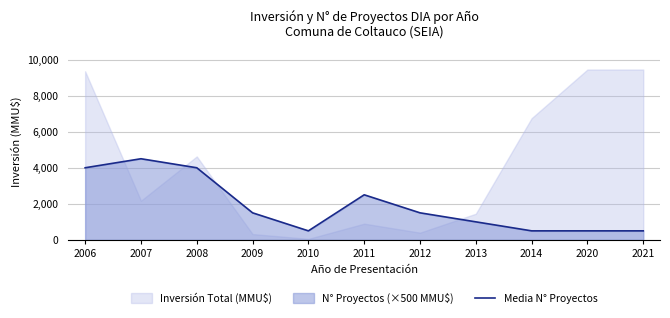

How many interior local peaks (higher than both neighbors) does the data have?

2